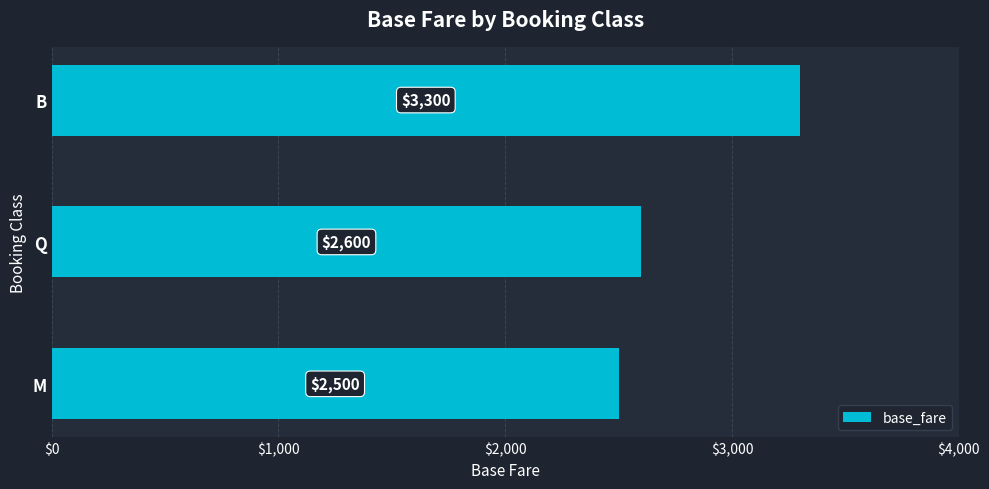

How many values are below 2600?

1